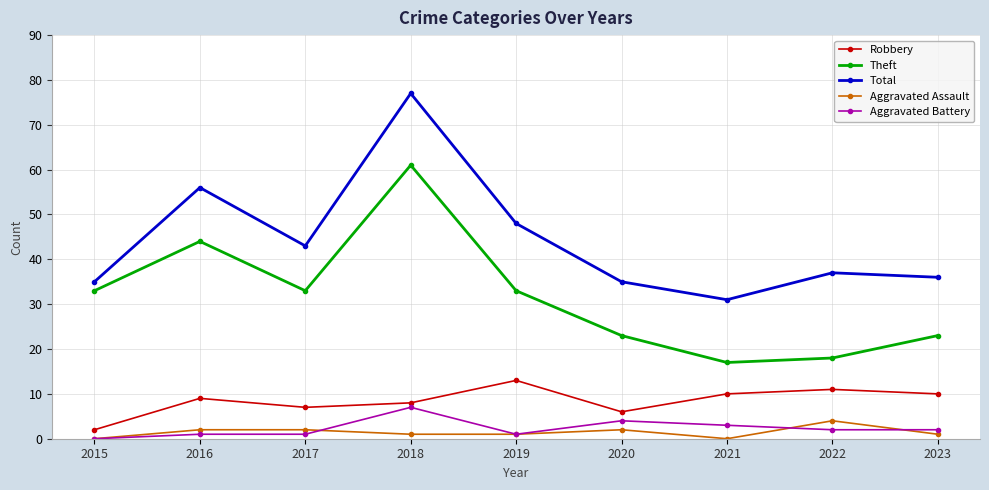

Which category has the highest value across all series?

2018